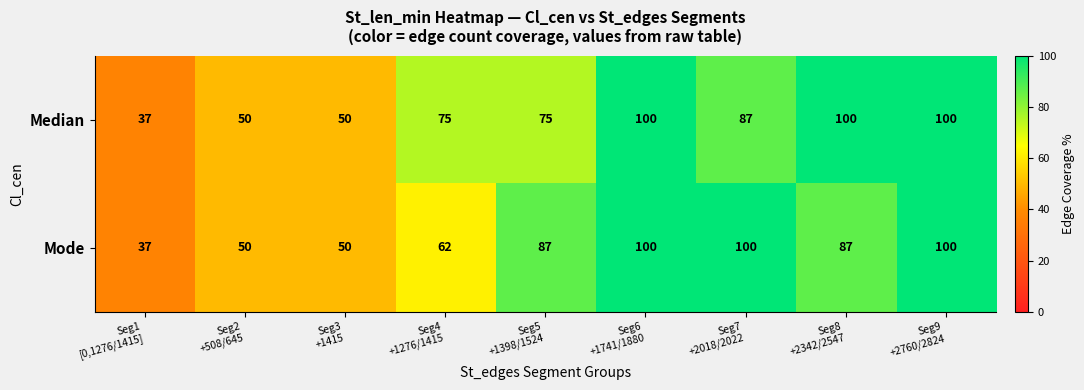

Reading right to left, what are all the values shown in this chart?

Median: 100	100	87	100	75	75	50	50	37
Mode: 100	87	100	100	87	62	50	50	37